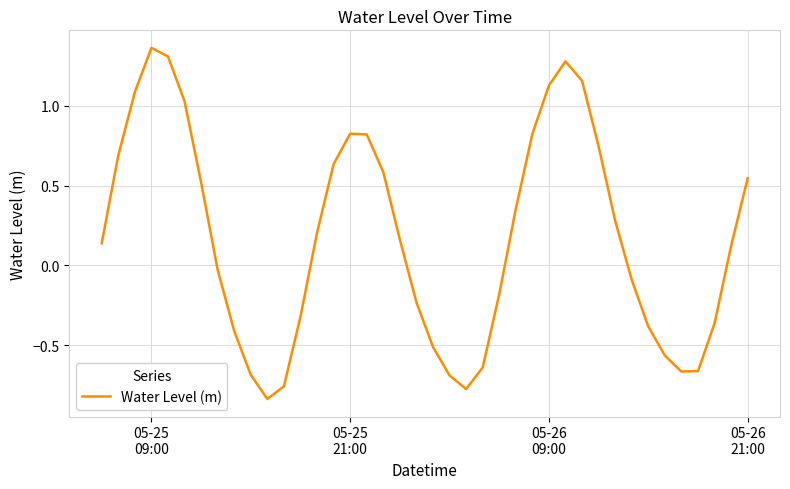

What is the difference between the maximum and minimum values?

2.2